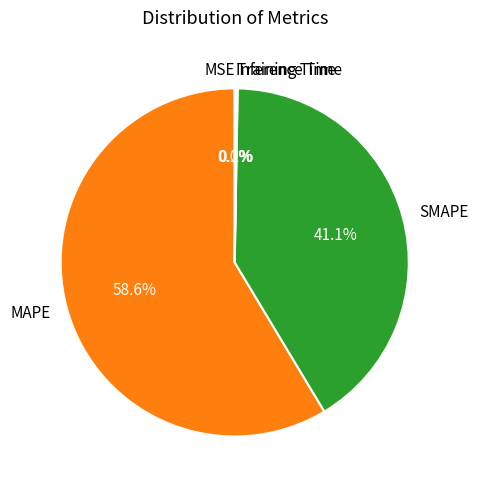

What is the largest slice in the pie chart?

MAPE